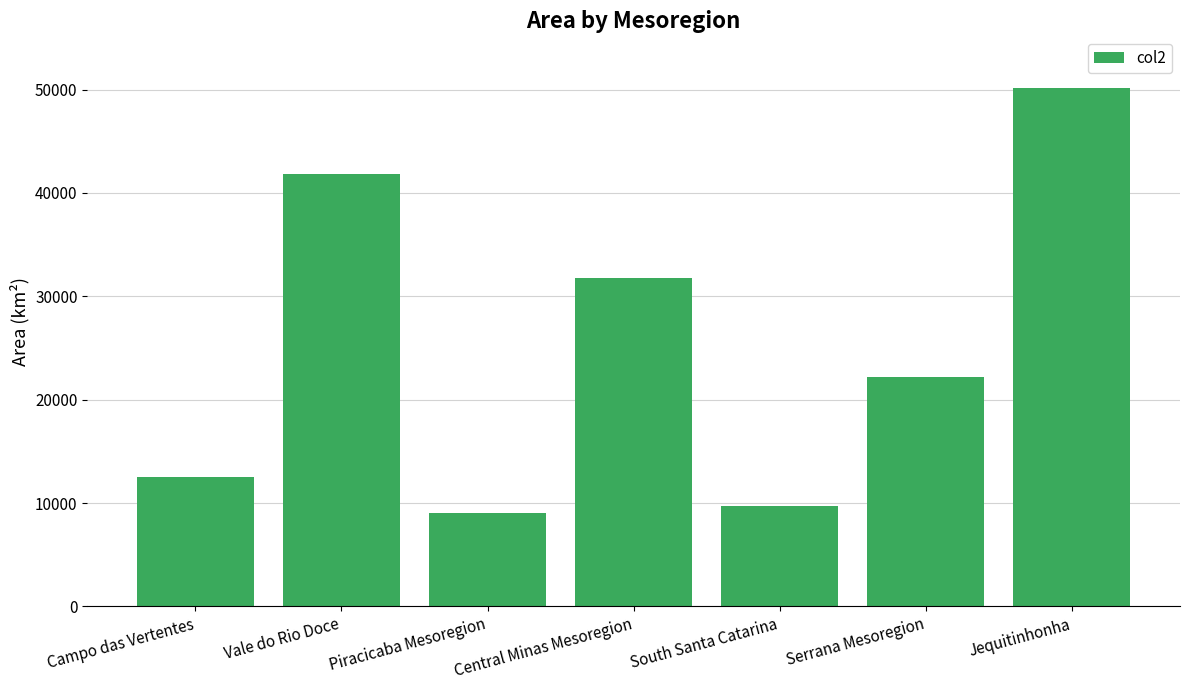

The chart shows a value of 9709.2 at South Santa Catarina. True or false?

True